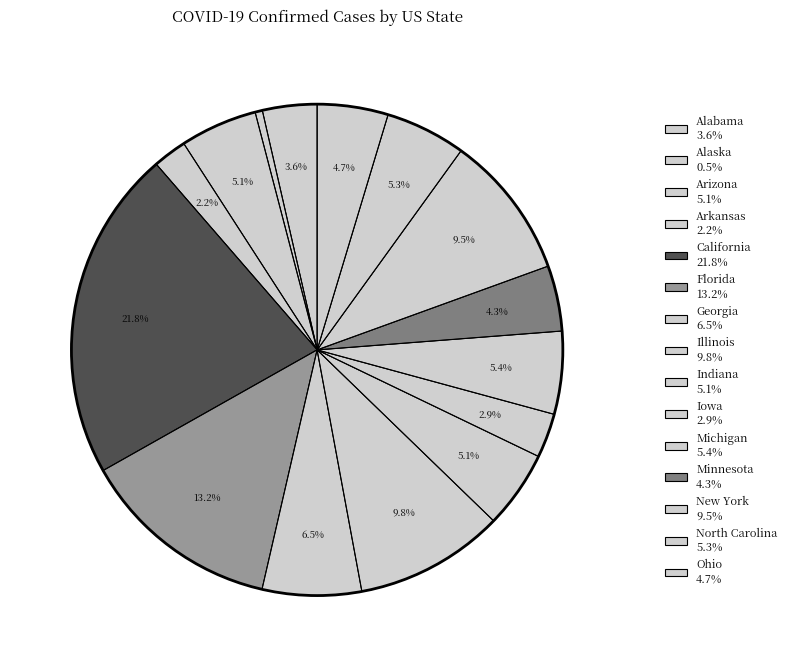

Count the number of slices in the pie.

15